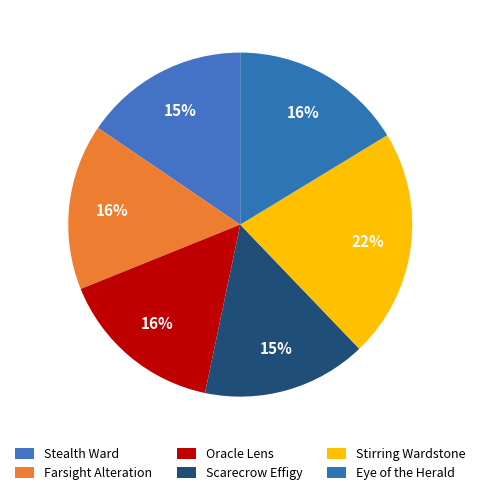

What is the smallest slice in the pie chart?

Scarecrow Effigy